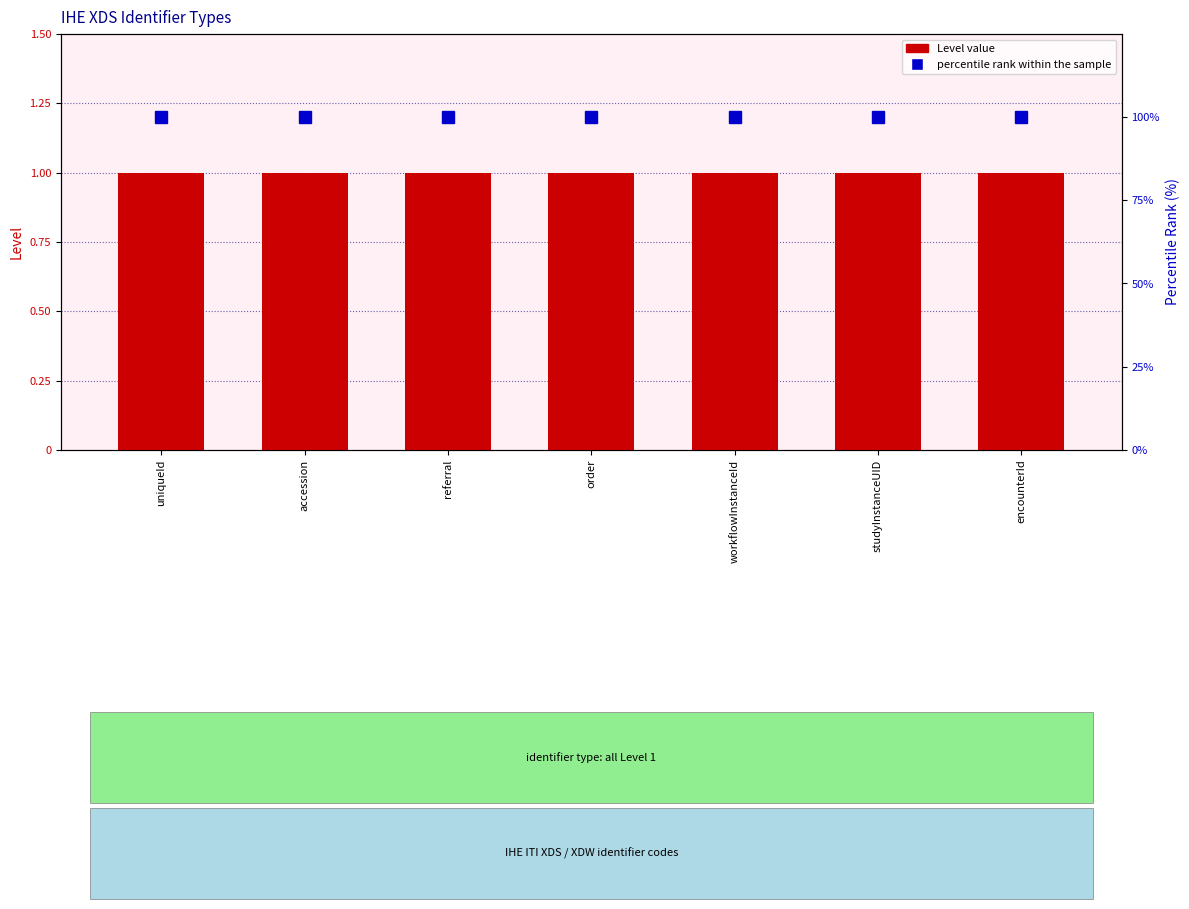

Which category has the lowest value in the Level value series?

uniqueId